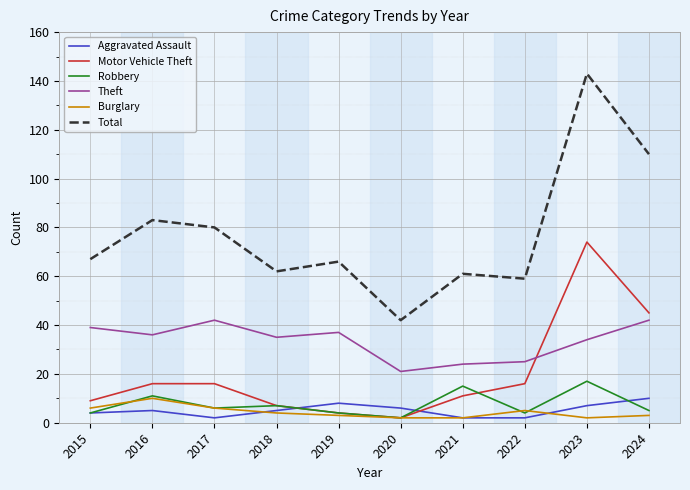

Reading left to right, list all the values displayed in this chart.

Aggravated Assault: 2015=4	2016=5	2017=2	2018=5	2019=8	2020=6	2021=2	2022=2	2023=7	2024=10
Motor Vehicle Theft: 2015=9	2016=16	2017=16	2018=7	2019=4	2020=2	2021=11	2022=16	2023=74	2024=45
Robbery: 2015=4	2016=11	2017=6	2018=7	2019=4	2020=2	2021=15	2022=4	2023=17	2024=5
Theft: 2015=39	2016=36	2017=42	2018=35	2019=37	2020=21	2021=24	2022=25	2023=34	2024=42
Burglary: 2015=6	2016=10	2017=6	2018=4	2019=3	2020=2	2021=2	2022=5	2023=2	2024=3
Total: 2015=67	2016=83	2017=80	2018=62	2019=66	2020=42	2021=61	2022=59	2023=143	2024=110